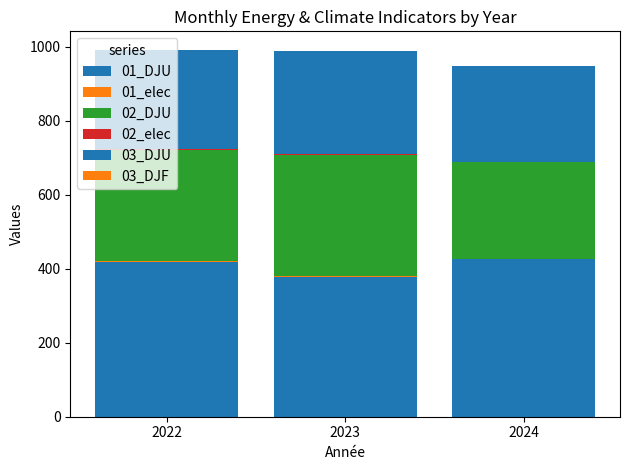

What is the difference between the maximum and minimum values in the 03_DJU series?

20.0